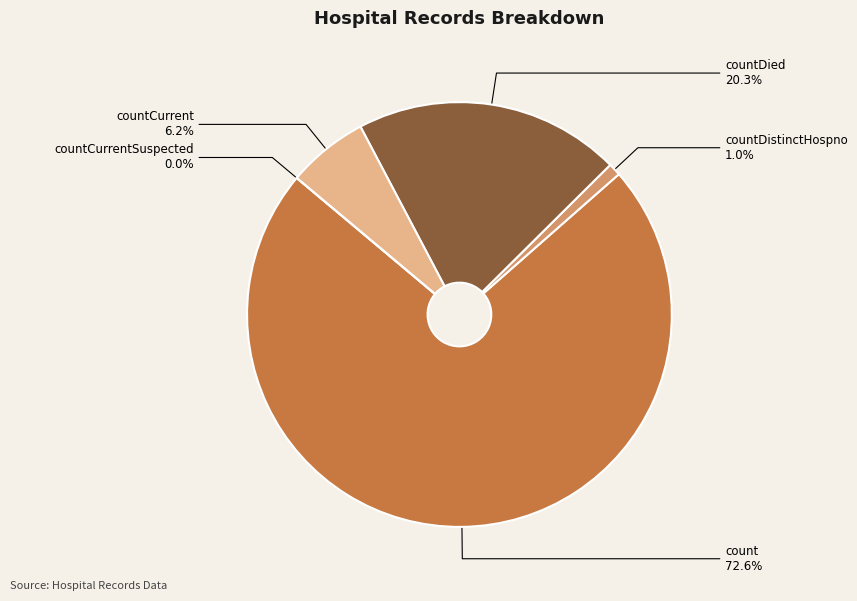

What is the total percentage of count and countDistinctHospno?

73.5%